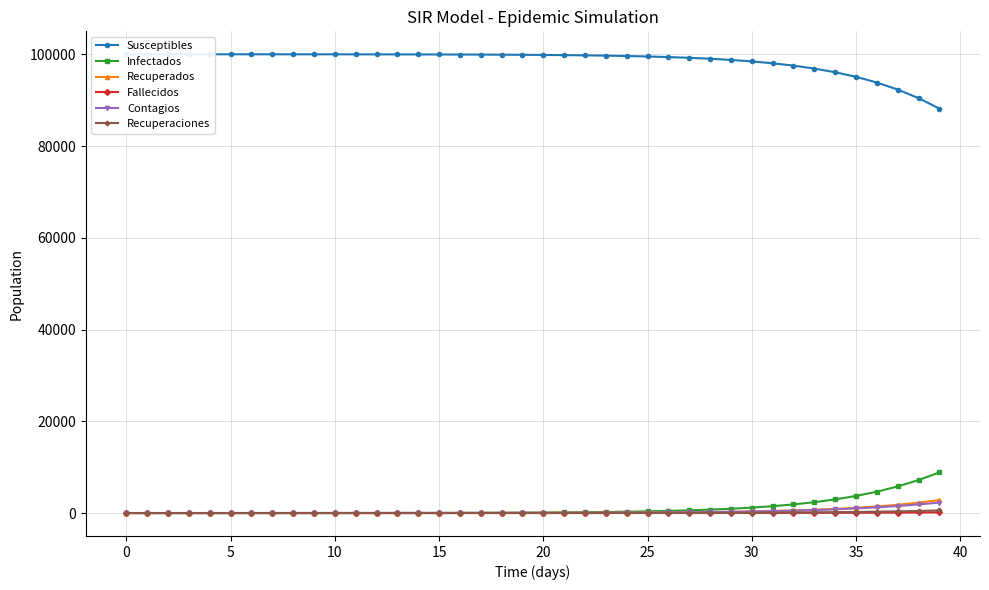

Which series has the largest total across all categories?

Susceptibles